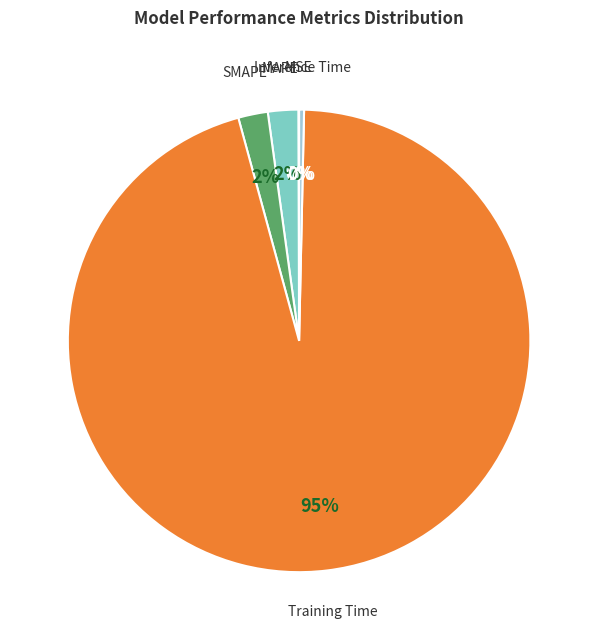

Combined, do Inference Time and SMAPE account for over 50%?

No